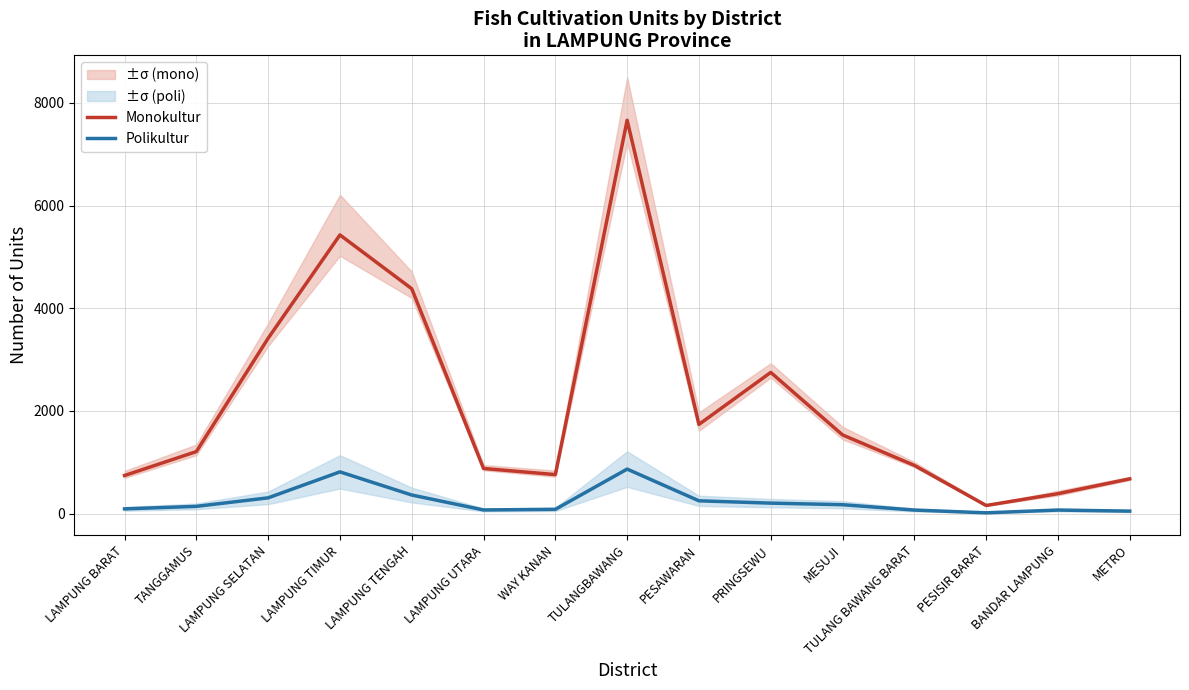

At which category is the sum across all series the highest?

TULANGBAWANG